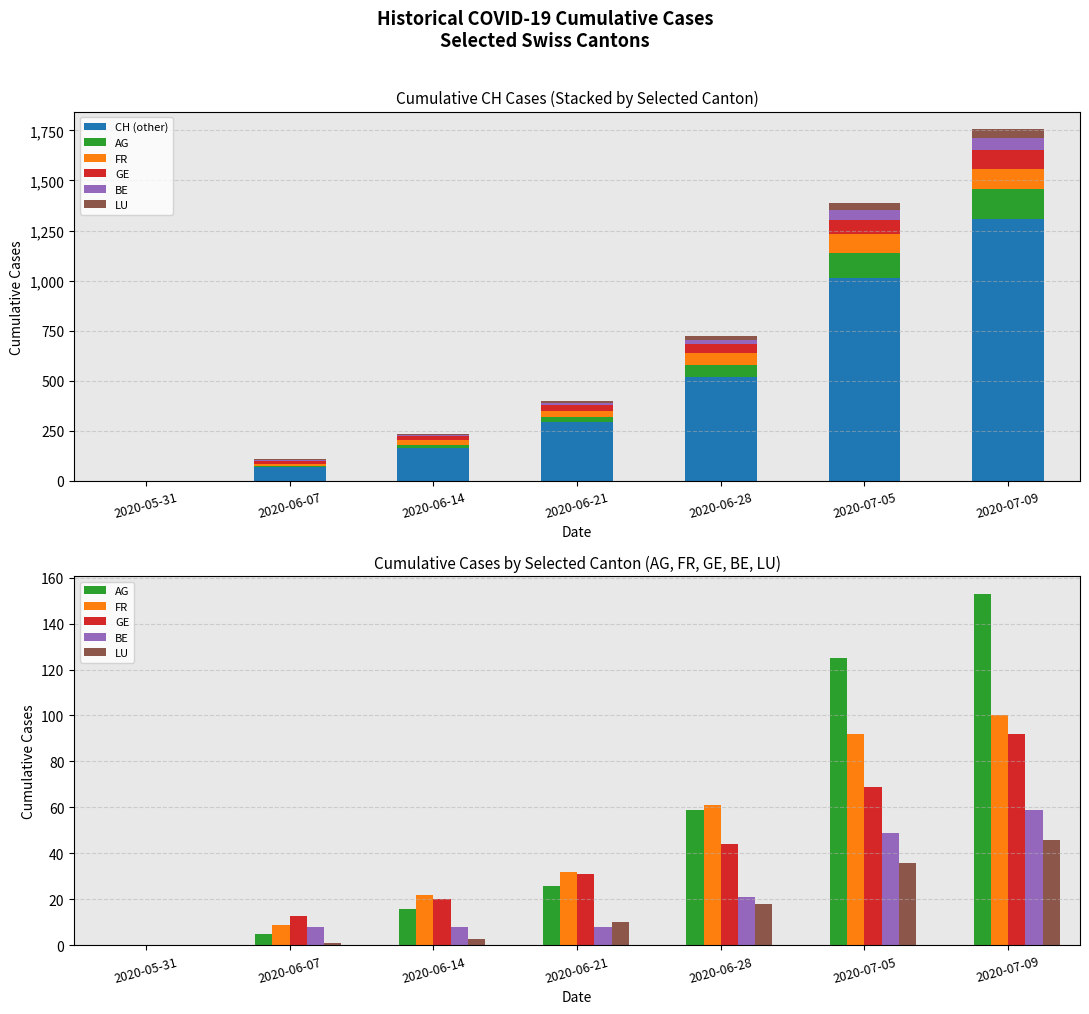

How many data points in LU are less than 10?

3